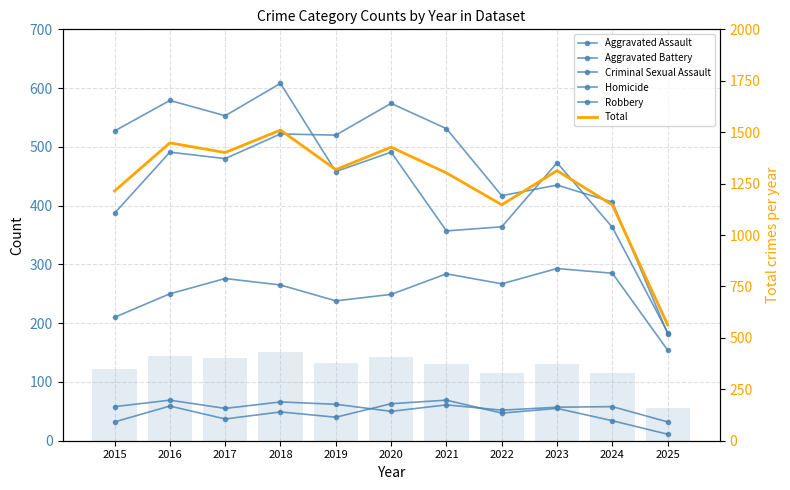

What is the value of the Robbery bar at the 4th from the left?

608